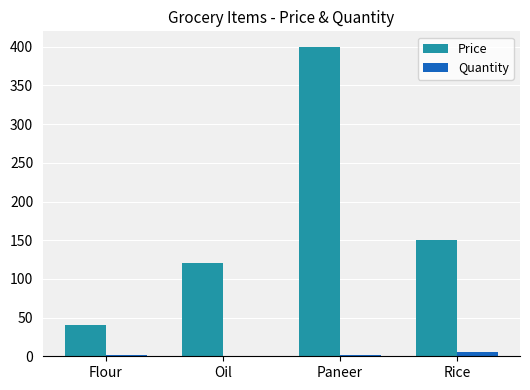

True or false: Price has a value of 40 at Flour.

True